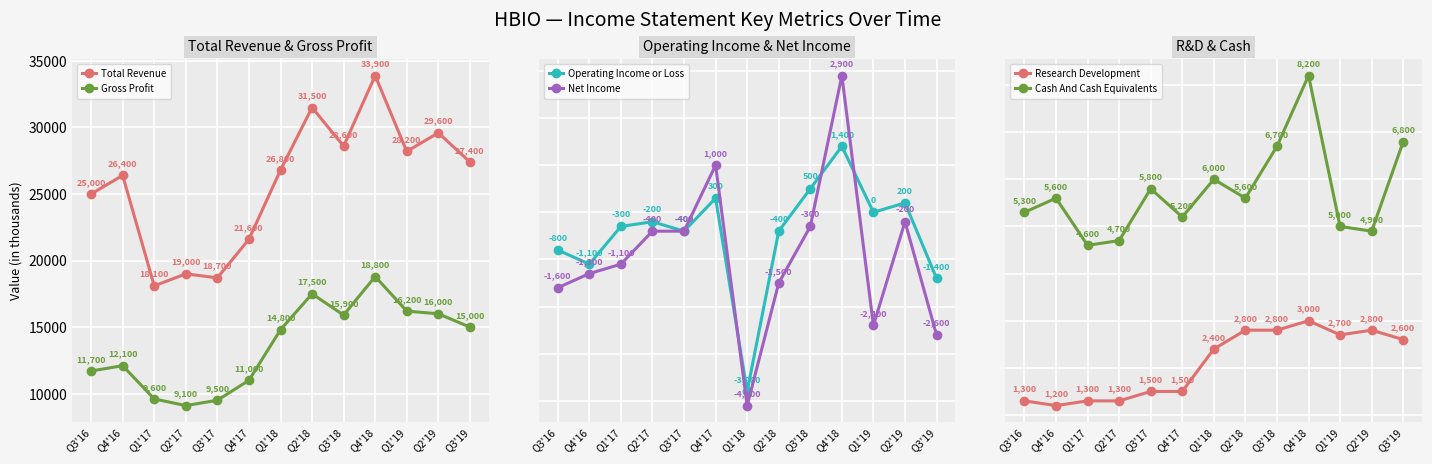

Does the chart display data point markers on the line(s)?

Yes